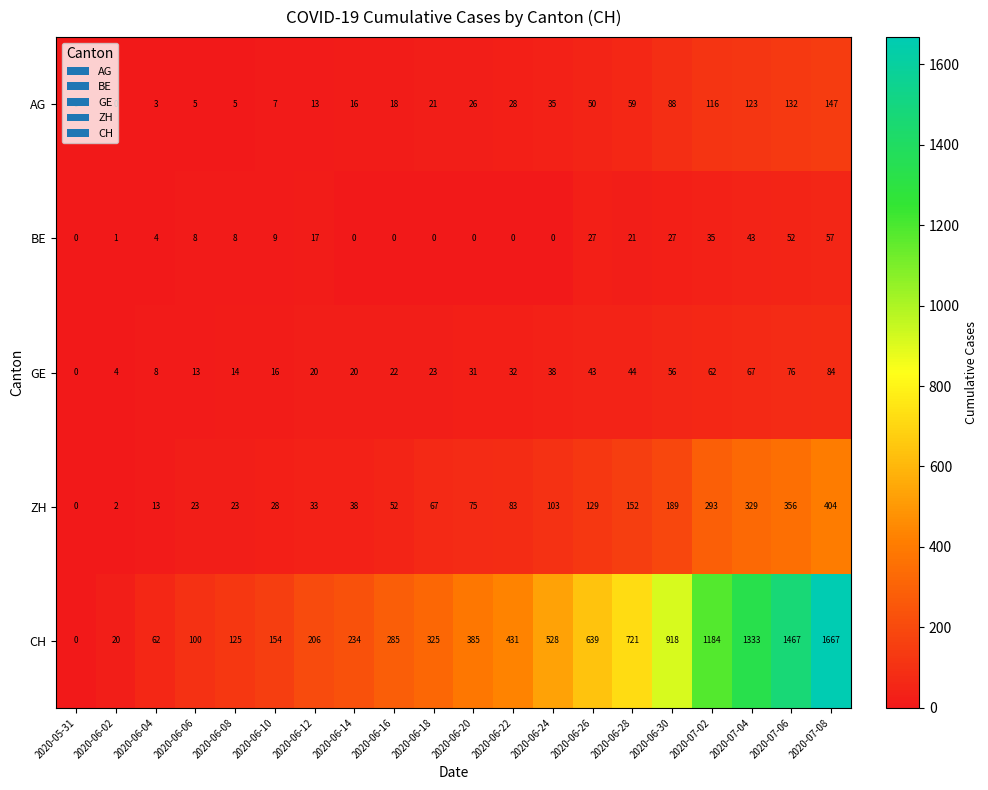

At which category does the chart reach its peak across all series?

2020-07-08